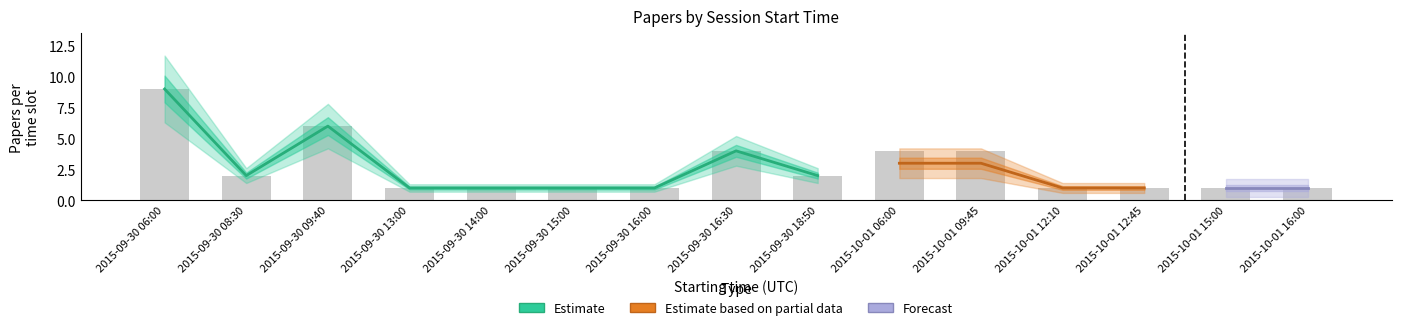

What is the average value of the Estimate series?

3